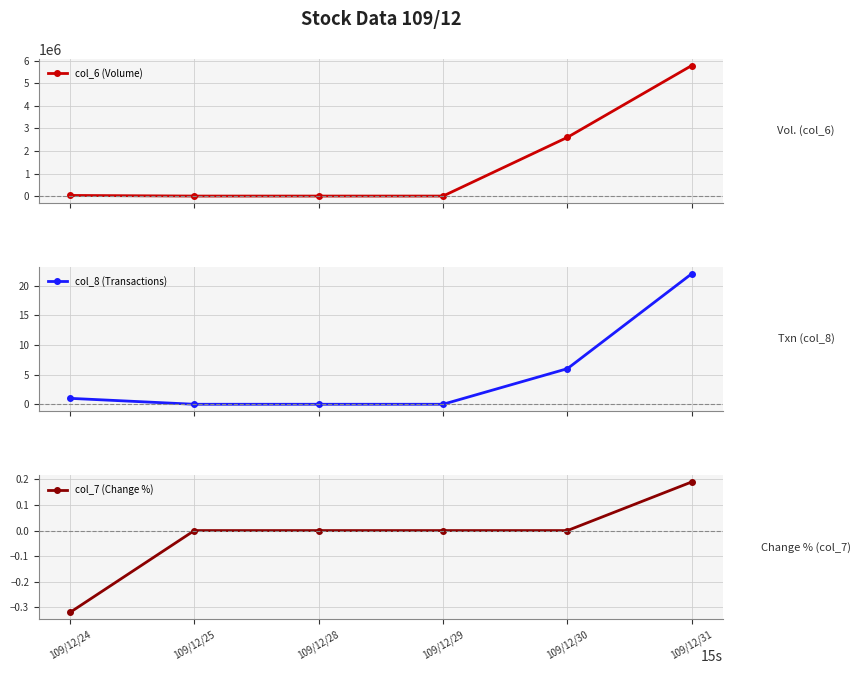

What is the difference between the maximum and minimum values in the col_6 (Volume) series?

5793370